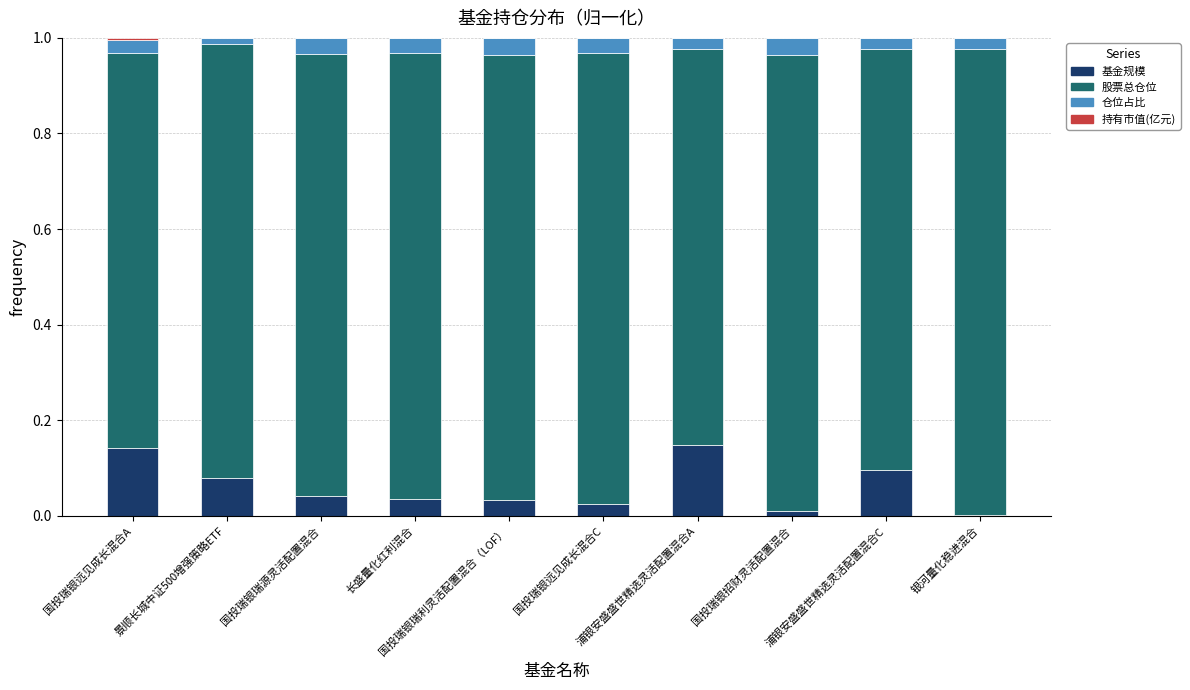

Are the bars grouped side by side (vs. stacked)?

No